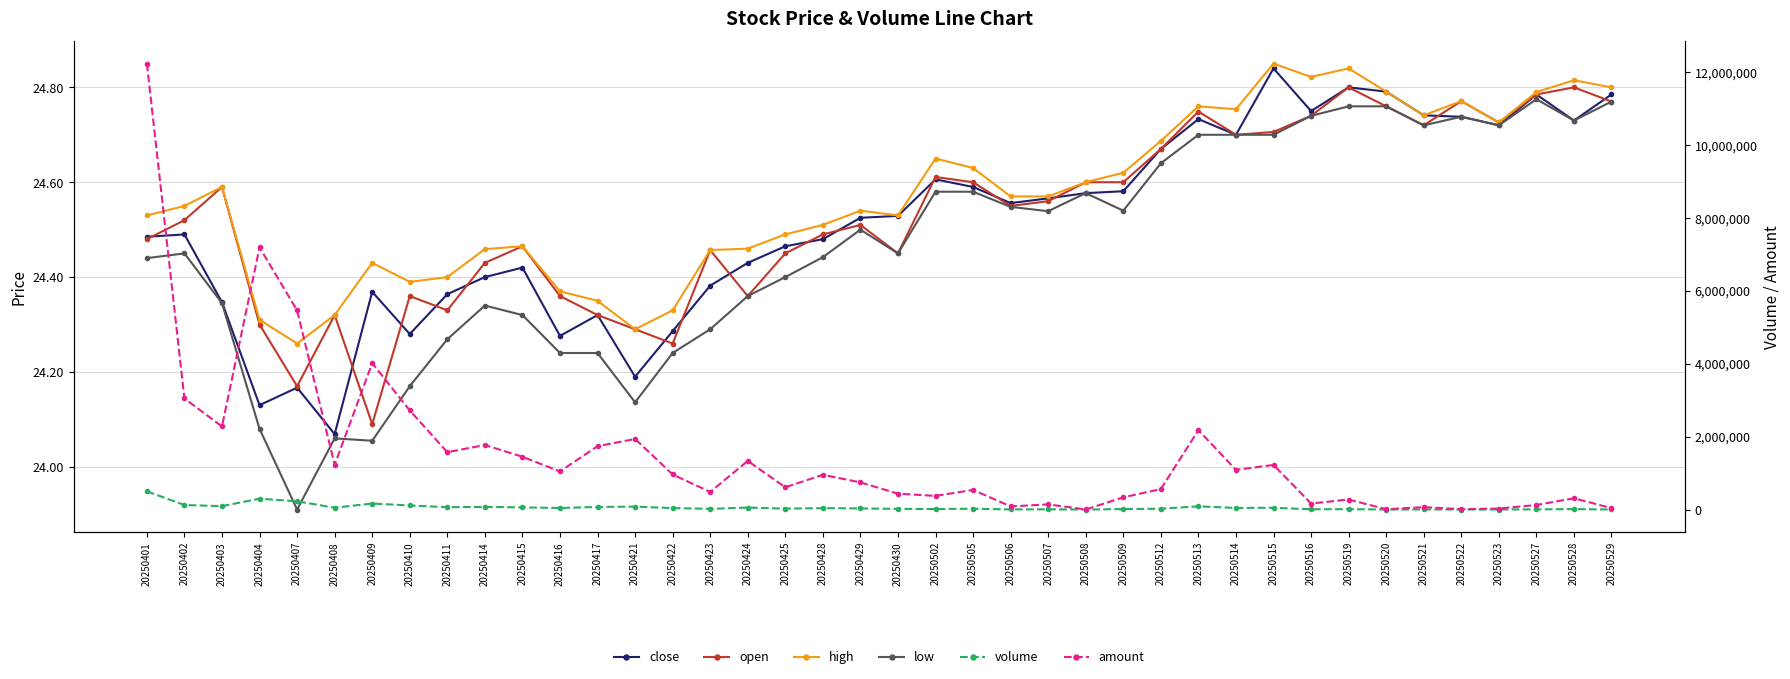

What is the difference between the highest and lowest values at 20250505?

538231.4